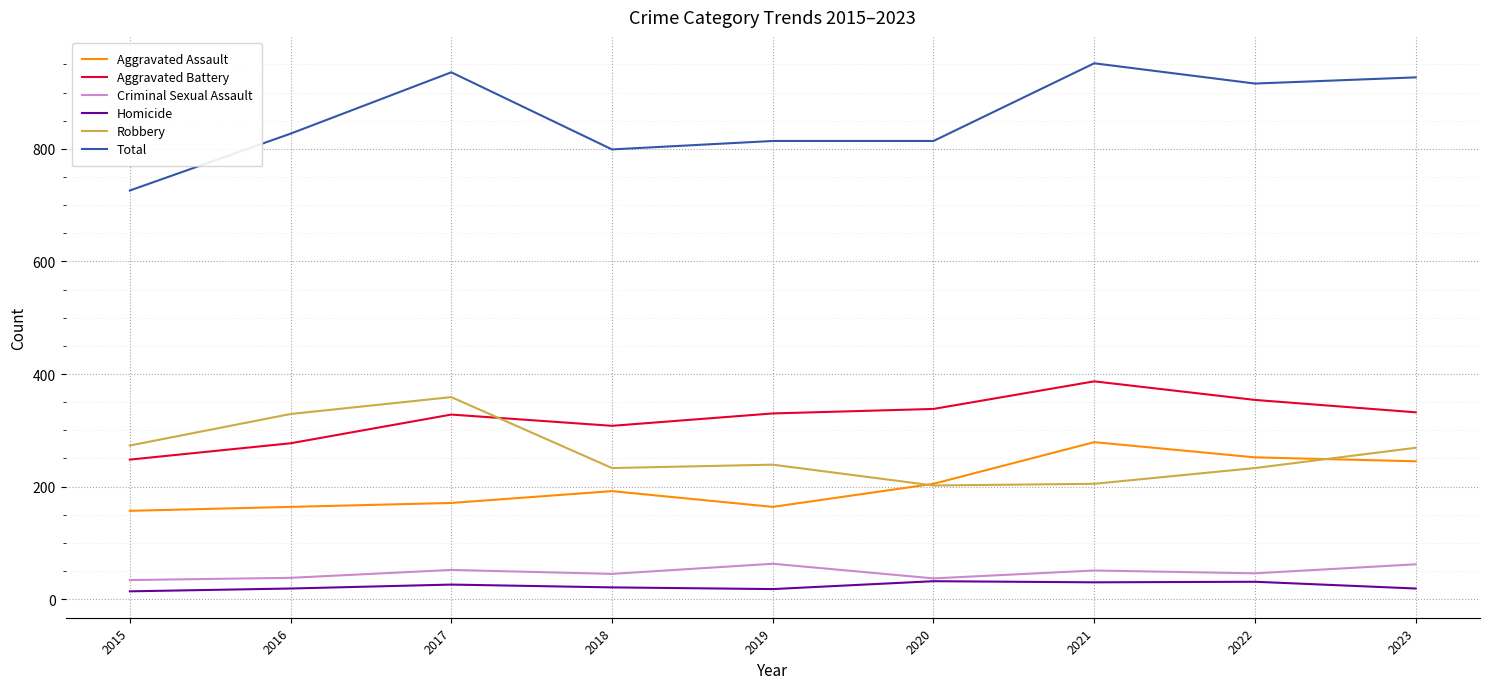

Which series has the largest total across all categories?

Total